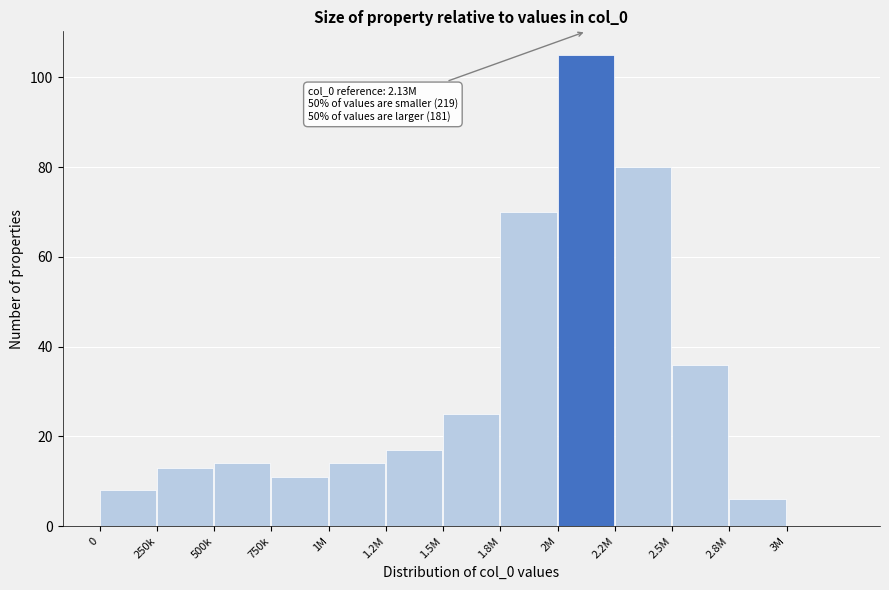

Reading right to left, extract all data points from this chart.

3M=0	2.8M=6	2.5M=36	2.2M=80	2M=105	1.8M=70	1.5M=25	1.2M=17	1M=14	750k=11	500k=14	250k=13	0=8